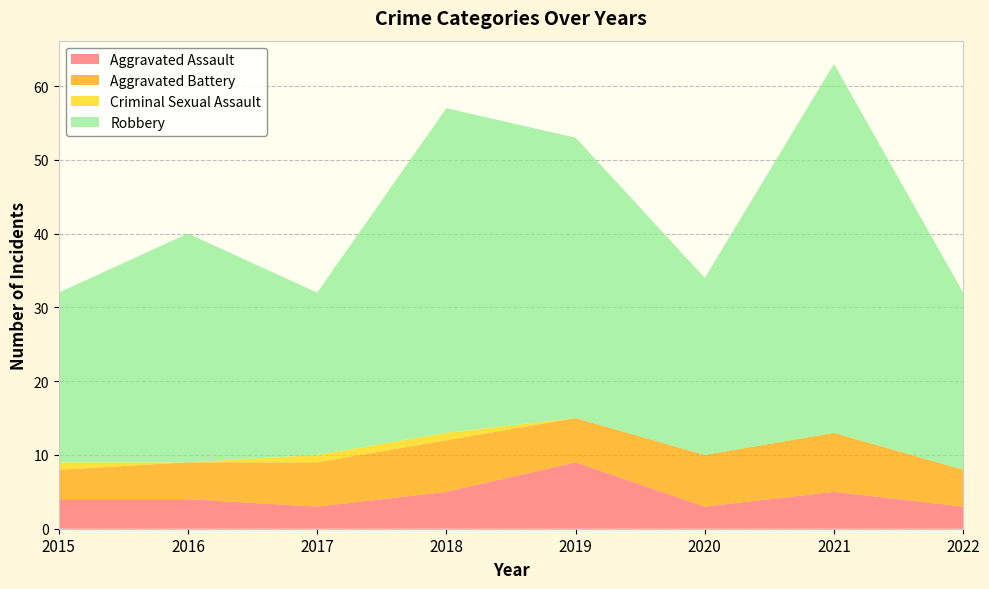

Reading right to left, list all the values displayed in this chart.

Aggravated Assault: 2022=3	2021=5	2020=3	2019=9	2018=5	2017=3	2016=4	2015=4
Aggravated Battery: 2022=5	2021=8	2020=7	2019=6	2018=7	2017=6	2016=5	2015=4
Criminal Sexual Assault: 2022=0	2021=0	2020=0	2019=0	2018=1	2017=1	2016=0	2015=1
Robbery: 2022=24	2021=50	2020=24	2019=38	2018=44	2017=22	2016=31	2015=23